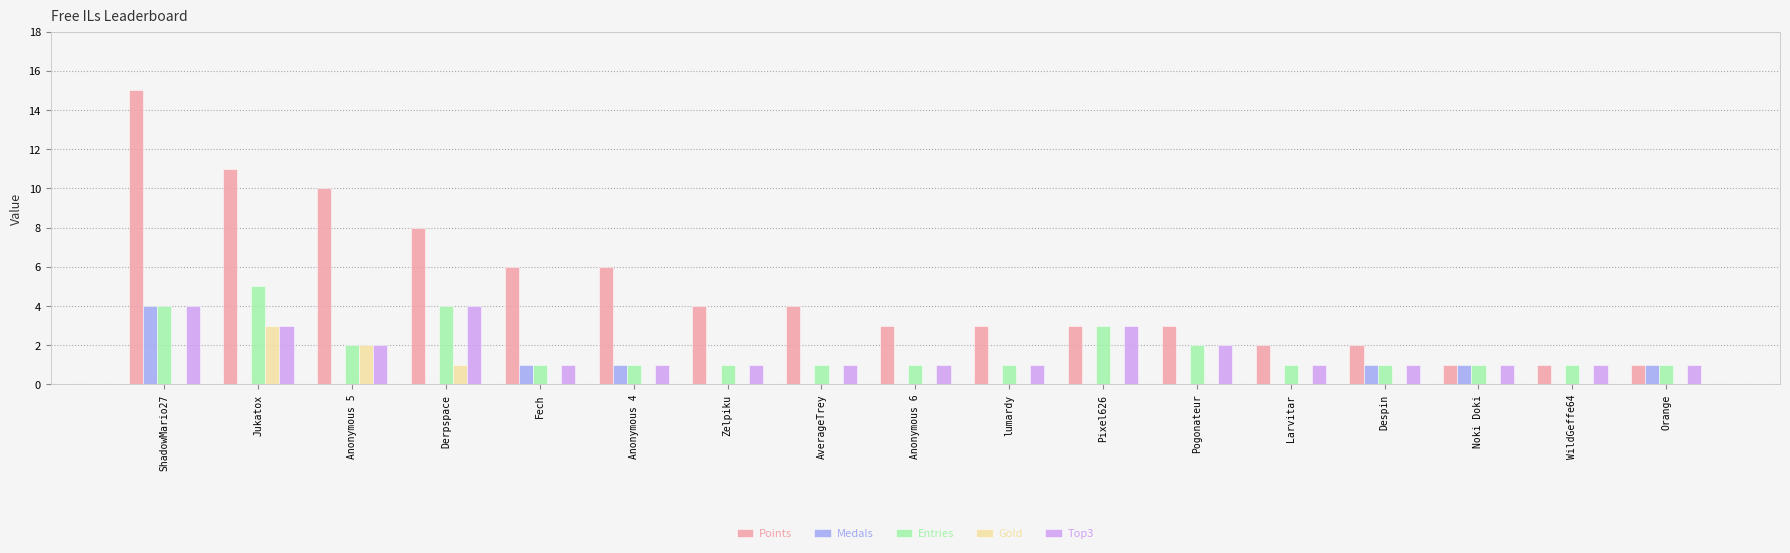

What is the approximate value of Points at Zelpiku?

4